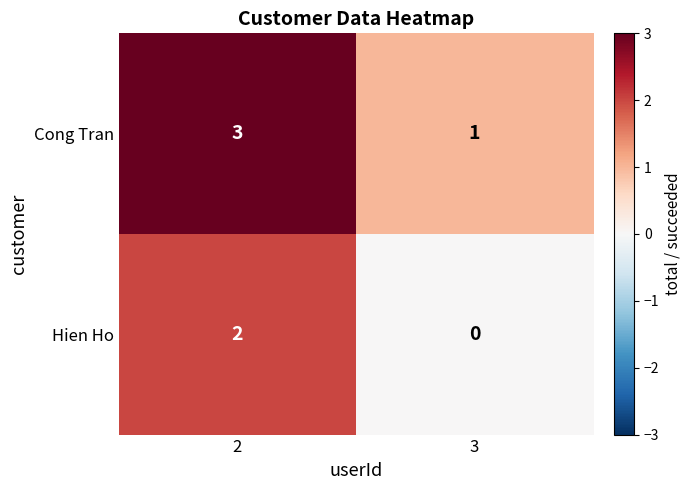

The Cong Tran series shows 1 at 2. True or false?

False